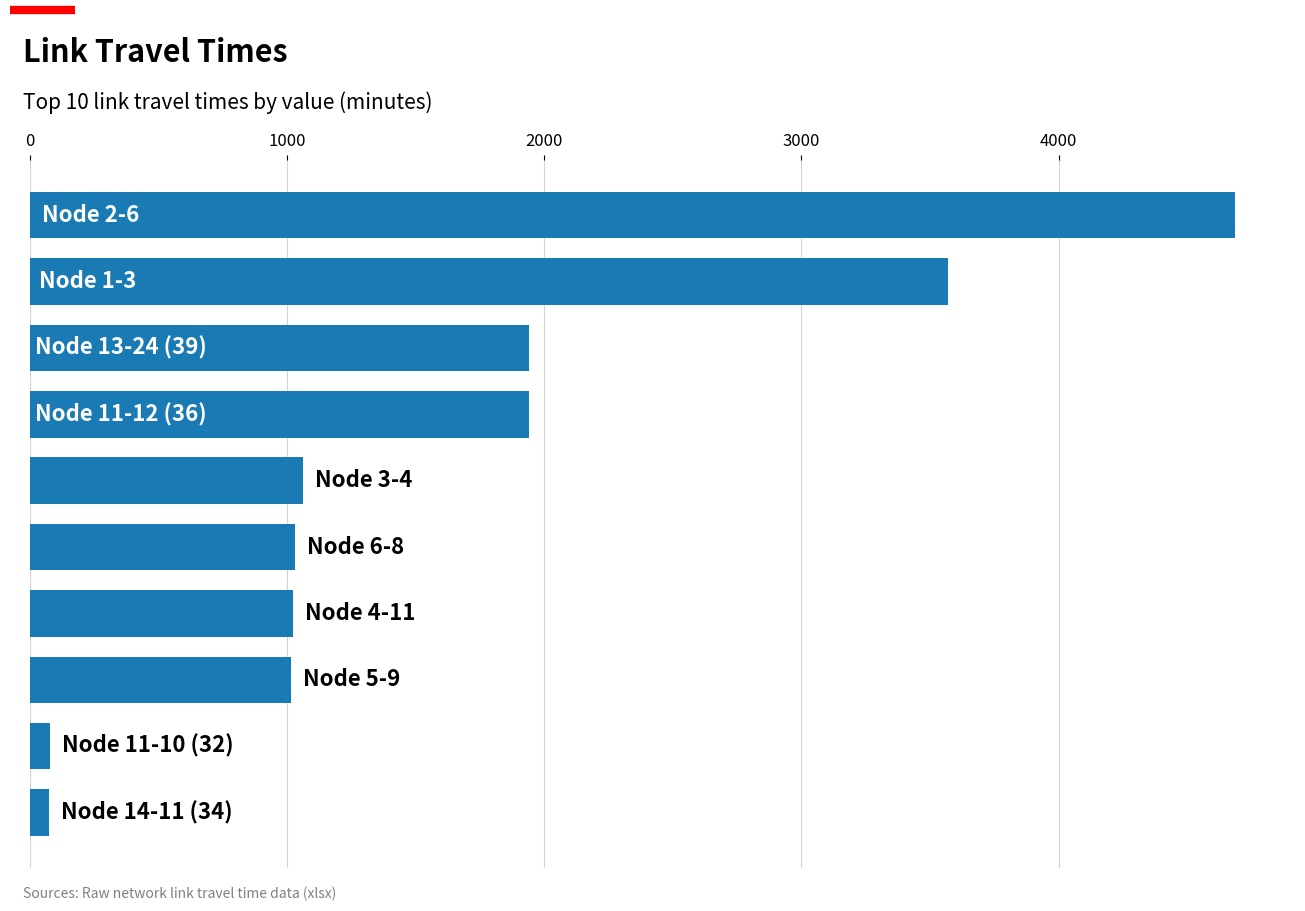

How many bars are there in total?

10